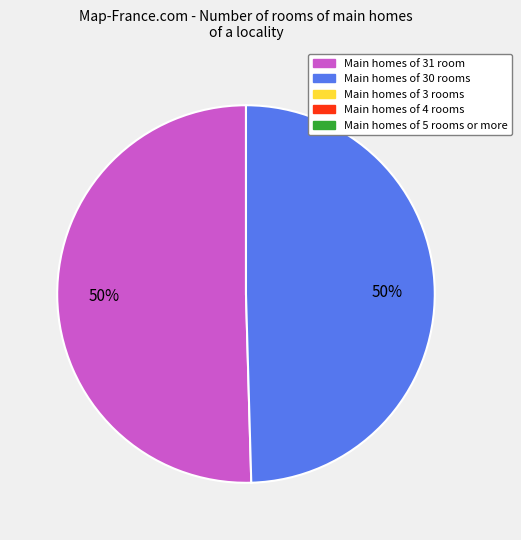

To the nearest percent, what is the average slice percentage?

50%